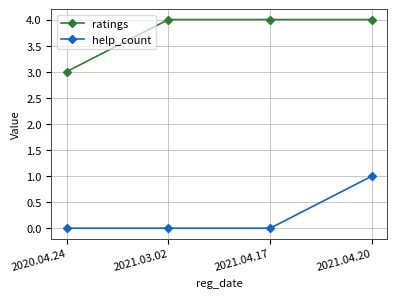

What are all the series names shown in the legend?

ratings, help_count